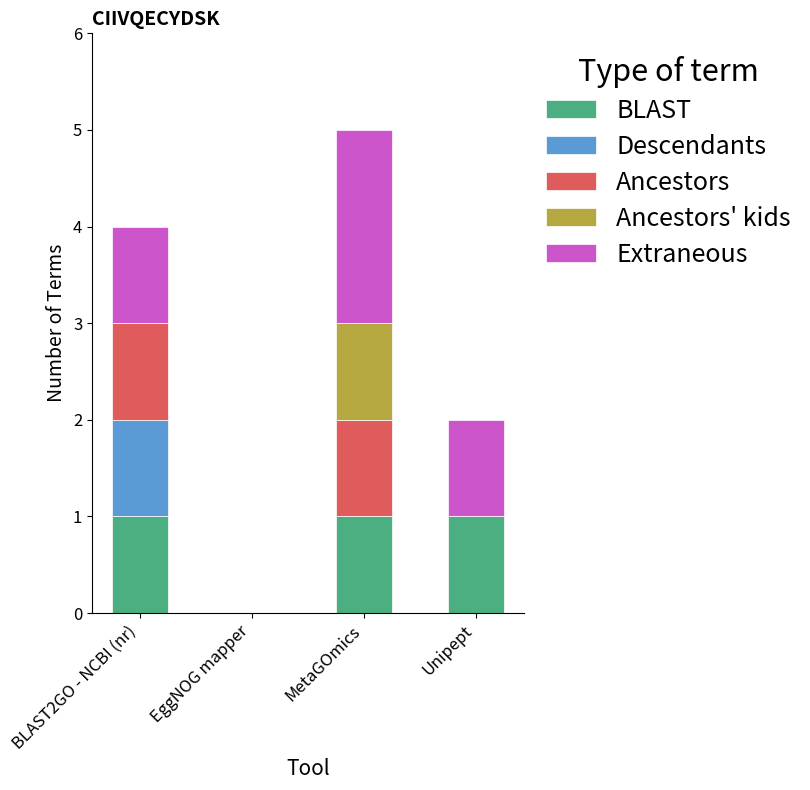

At which category is the sum across all series the highest?

MetaGOmics